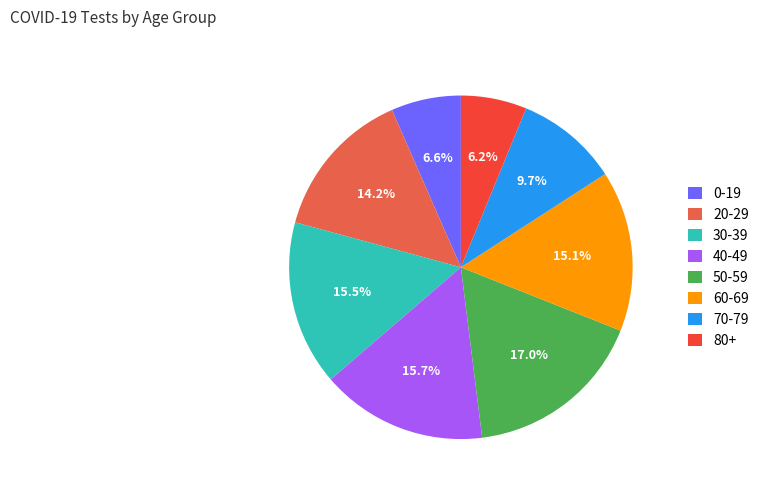

Is 70-79 the majority of the pie?

No